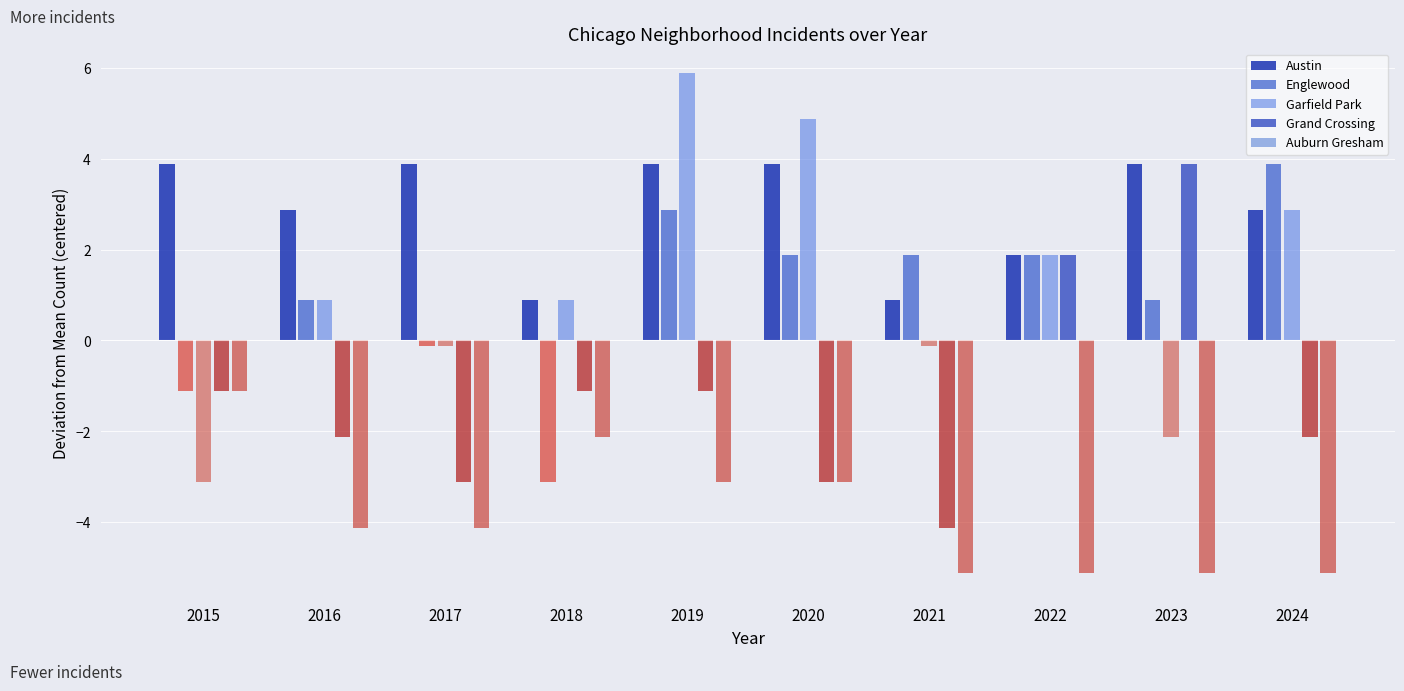

List the series in order of their peak value, highest first.

Garfield Park, Austin, Englewood, Grand Crossing, Auburn Gresham